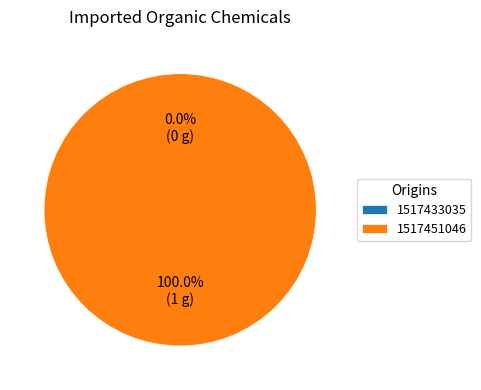

What is the change in value from 1517433035 to 1517451046?

+1